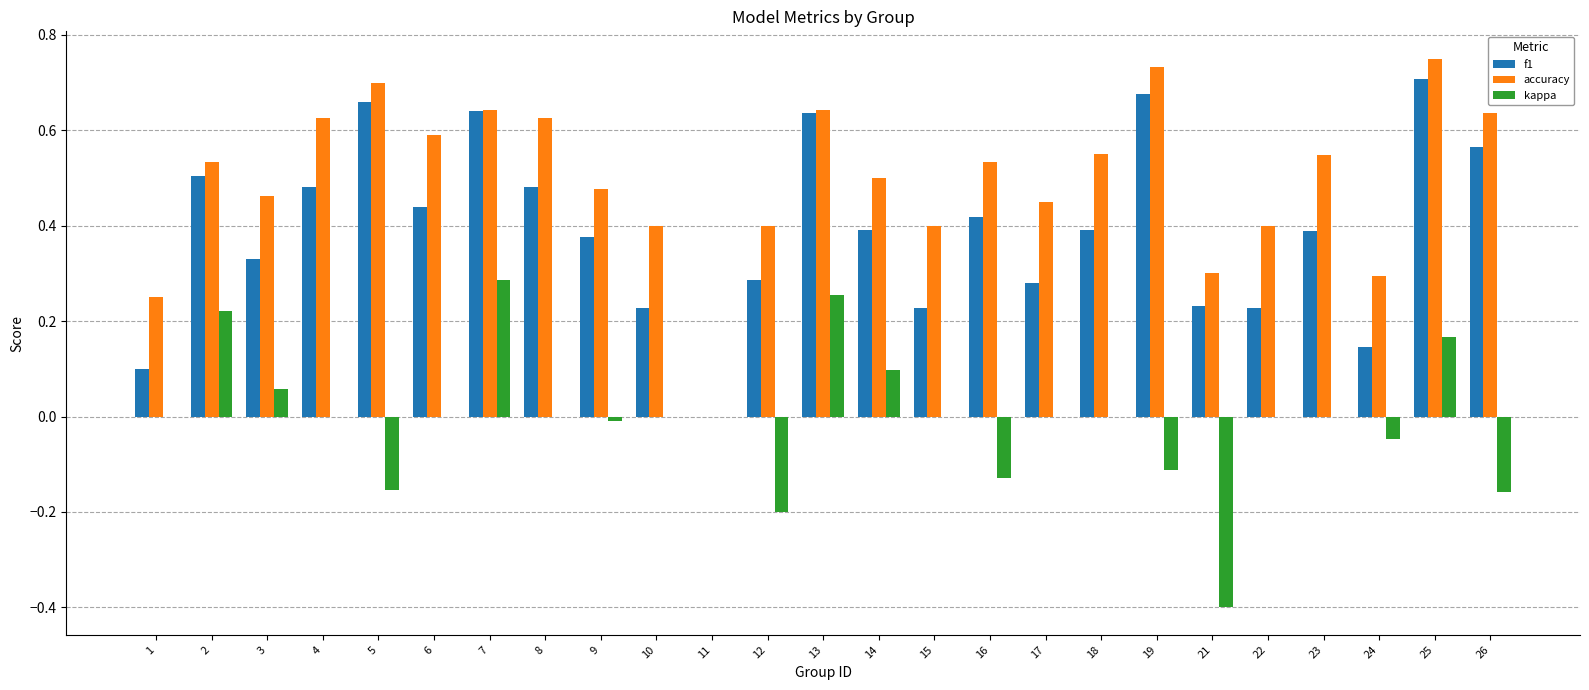

Is the value of f1 at 15 greater than the value of accuracy at 8?

No